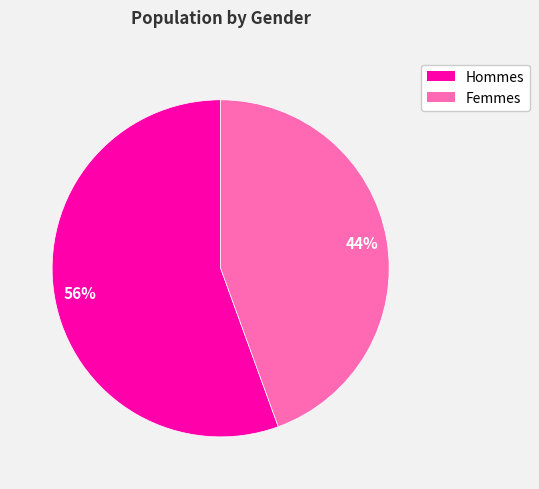

To the nearest percent, what is the average slice percentage?

50%